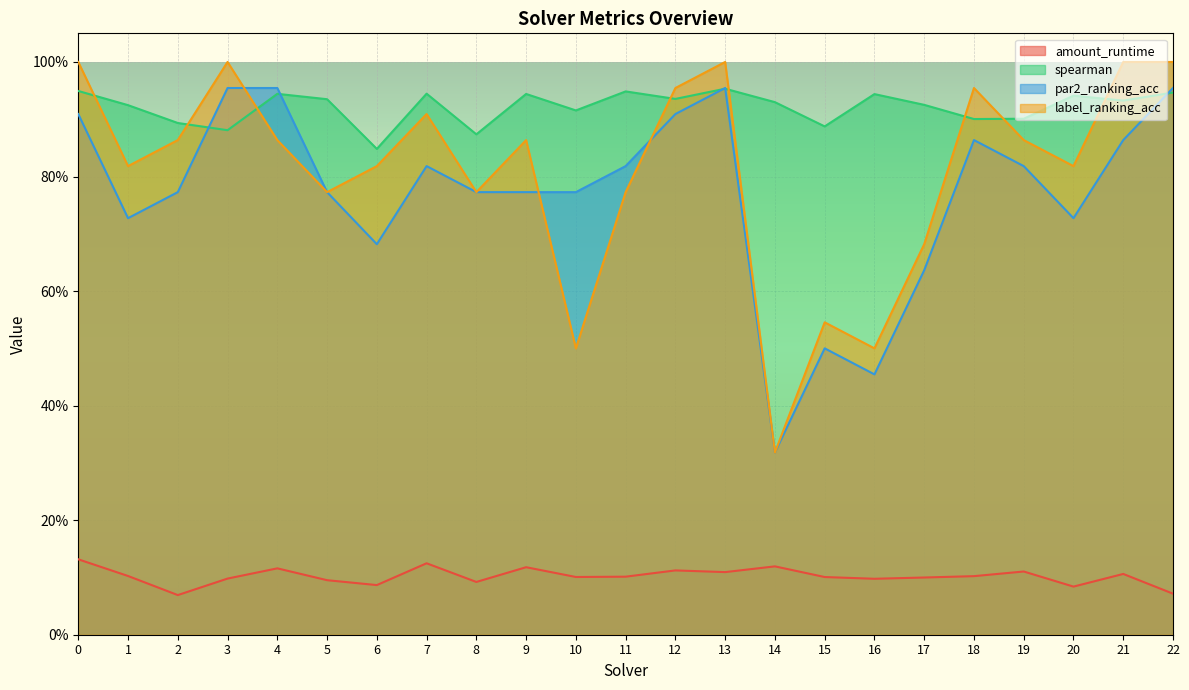

What is the average value of the par2_ranking_acc series?

0.8